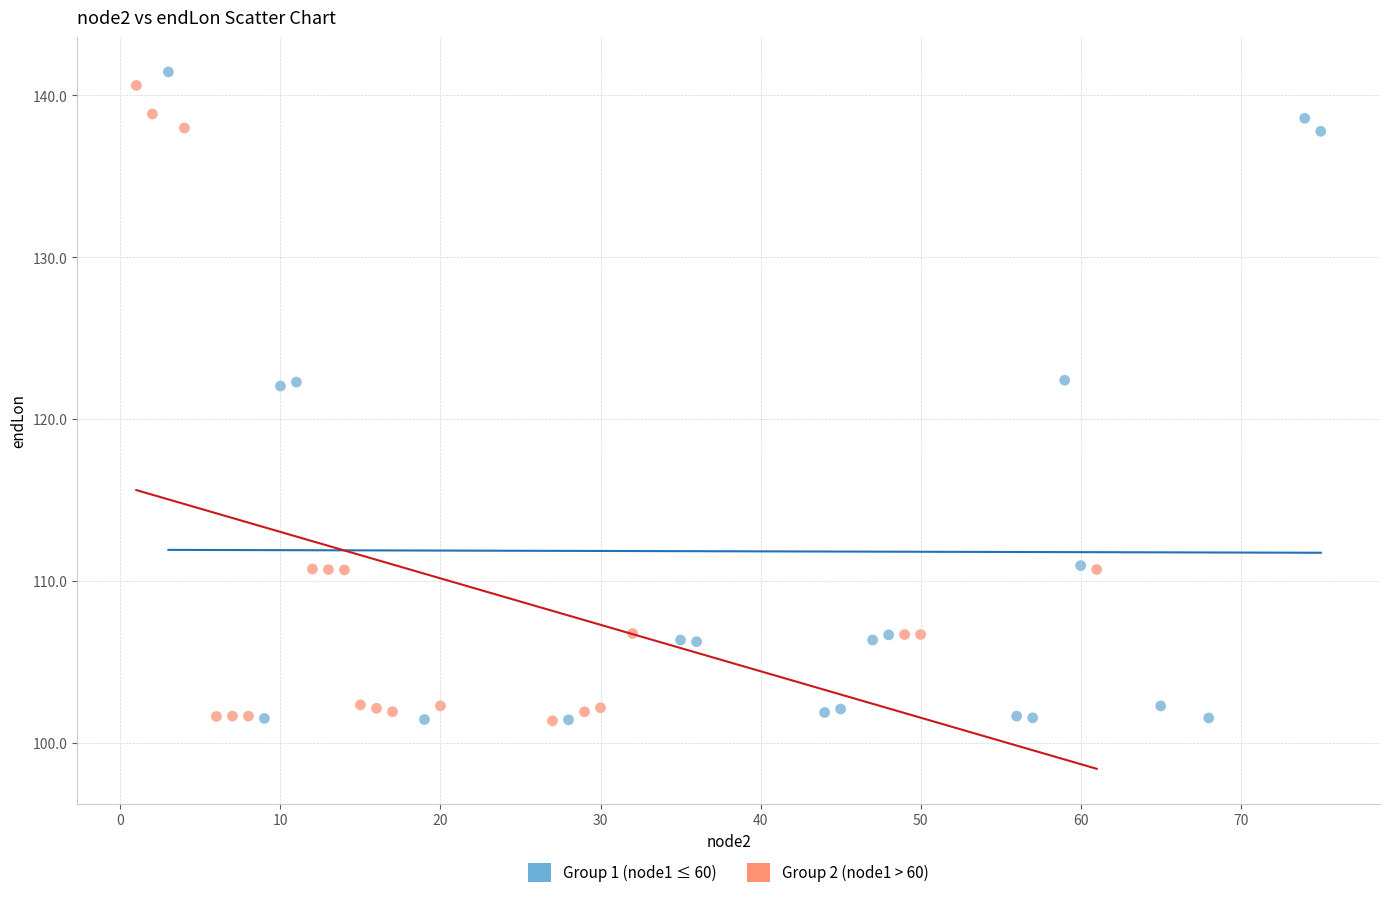

Which series has the widest spread of Y values?

Group 1 (node1 ≤ 60)